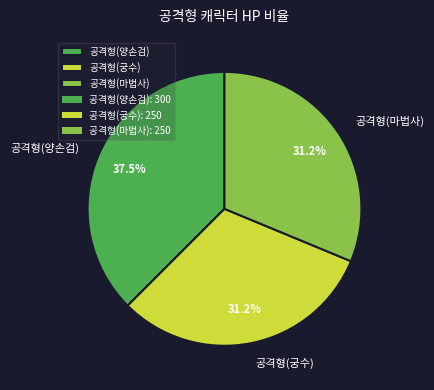

Is it true that 공격형(궁수) is 31% of the pie?

True